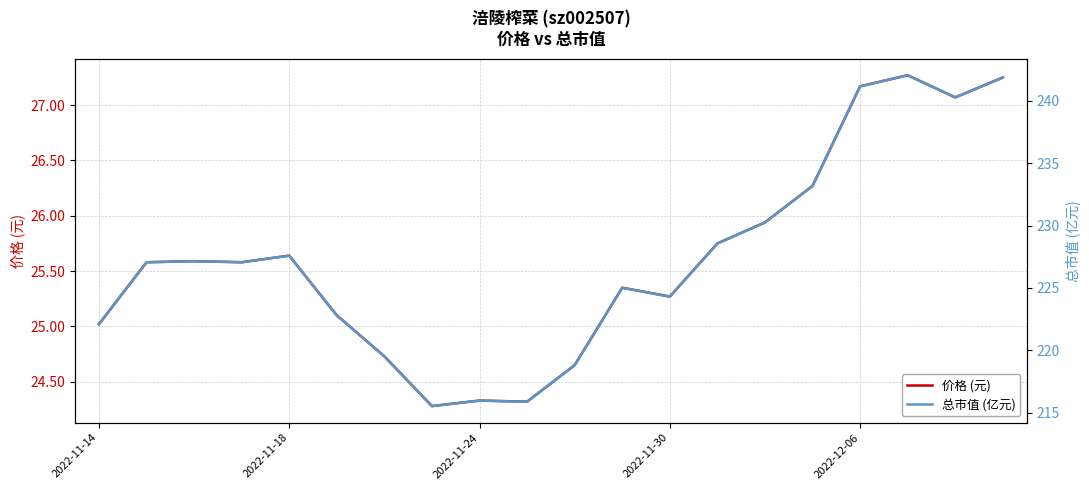

Which series has the widest spread of values?

总市值 (亿元)